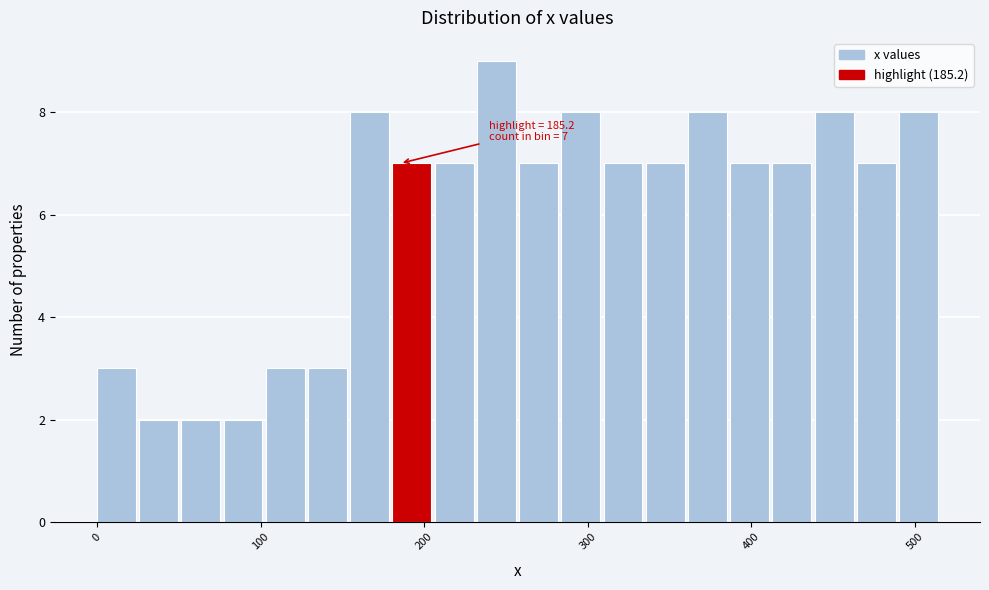

Around what value on the x-axis is the tallest bar? Give the approximate position of its centre, as read against the axis.

240